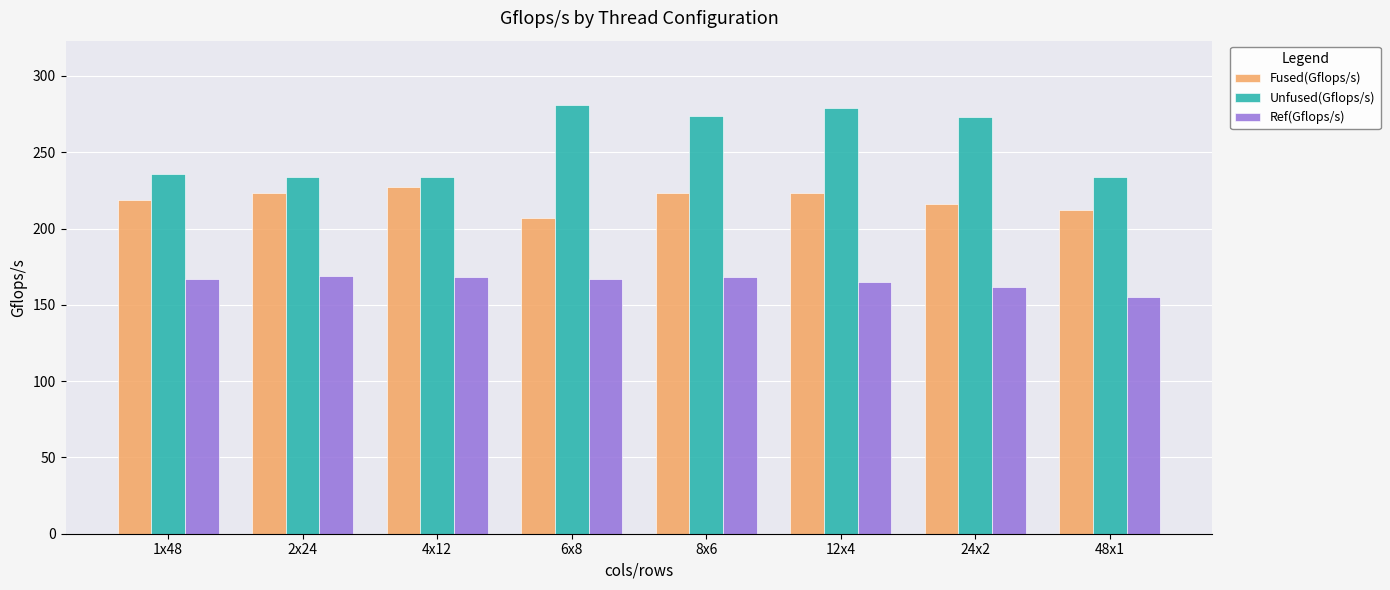

Which series has the largest range (max minus min)?

Unfused(Gflops/s)